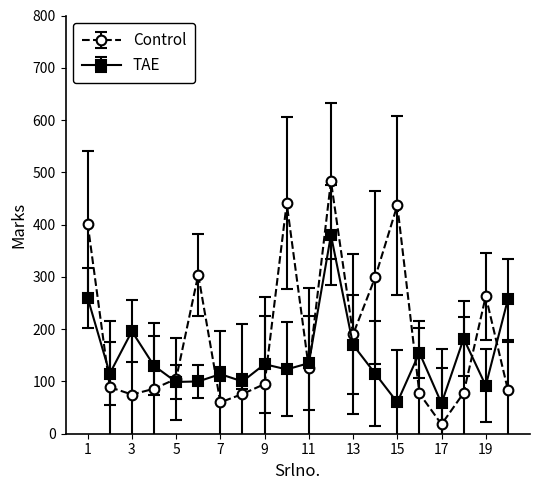

What is the greatest value displayed?

483